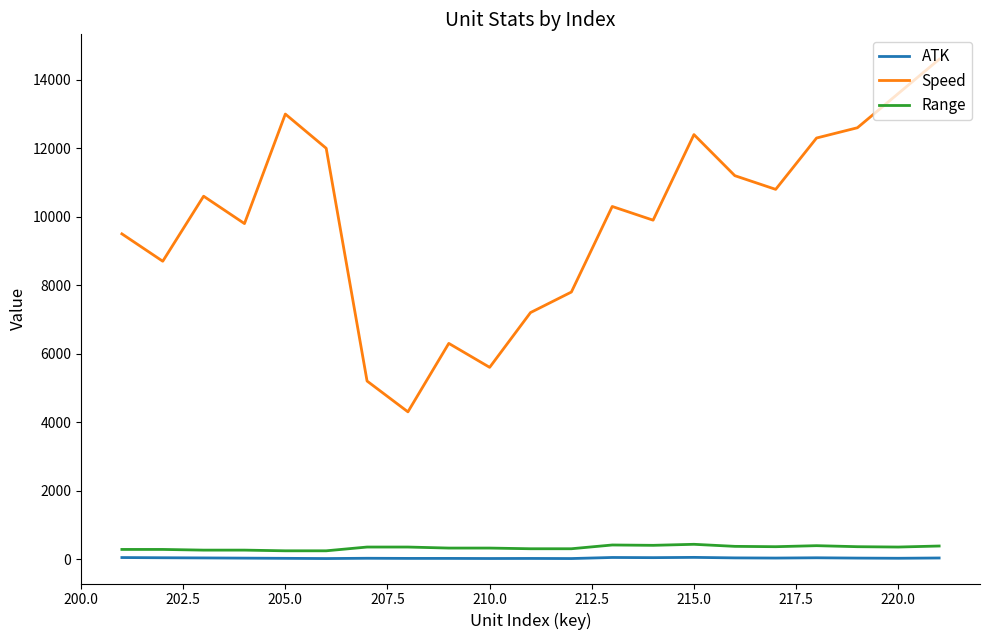

Which series has the largest total across all categories?

Speed